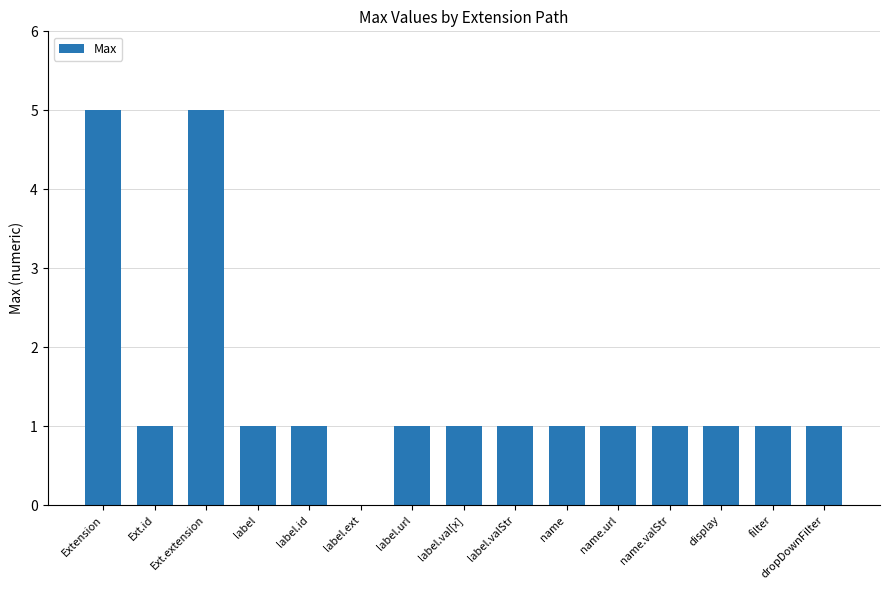

What is the change in value from label.ext to filter?

+1